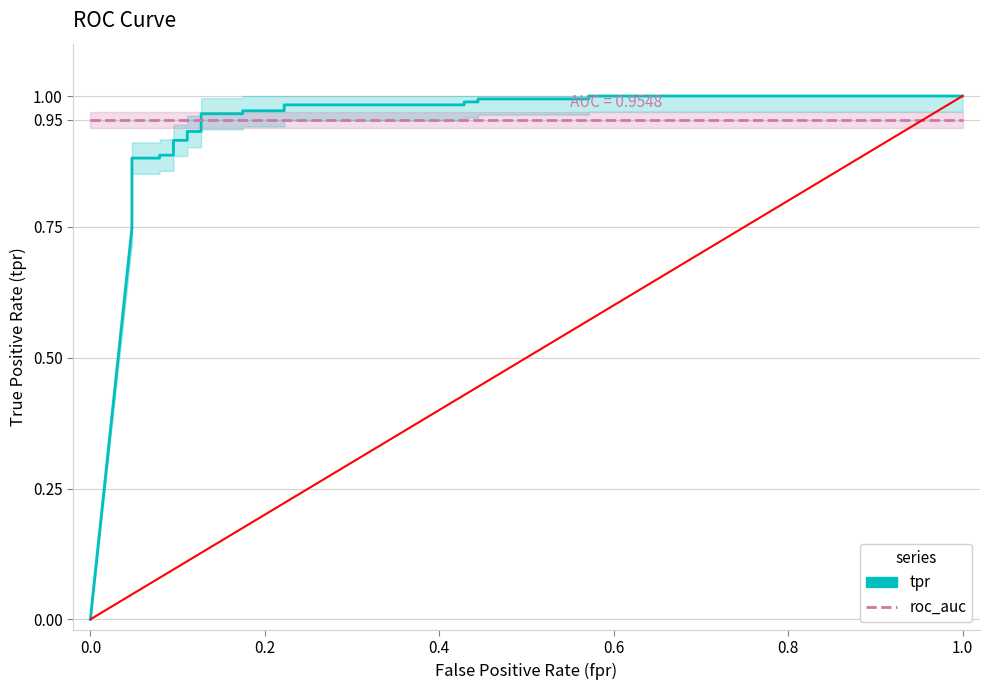

At which label is roc_auc closest to 0?

−0.2